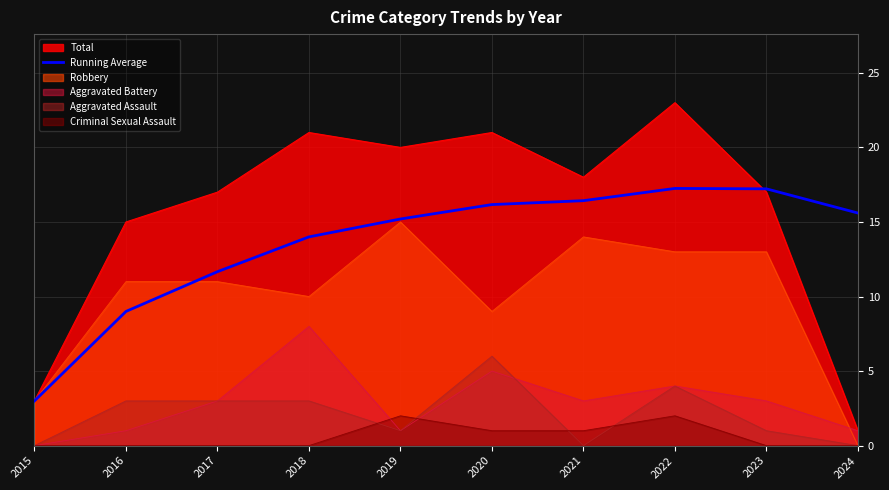

Rank the series by their maximum value, from lowest to highest.

Criminal Sexual Assault, Aggravated Assault, Aggravated Battery, Robbery, Running Average, Total